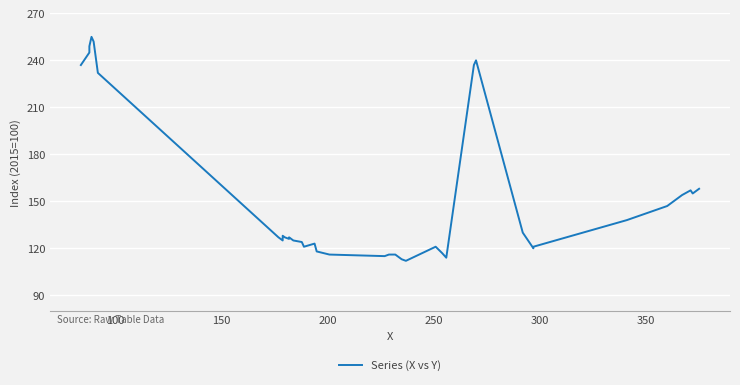

How many distinct data groups are displayed?

1